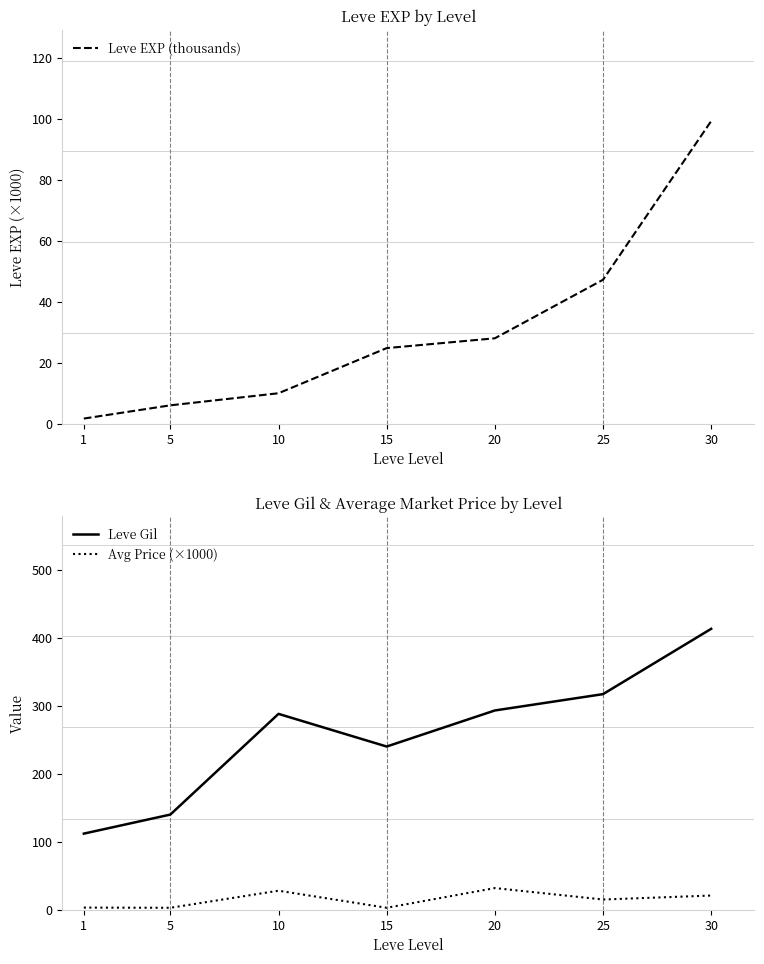

True or false: Leve Gil and Avg Price (×1000) cross at least once.

False